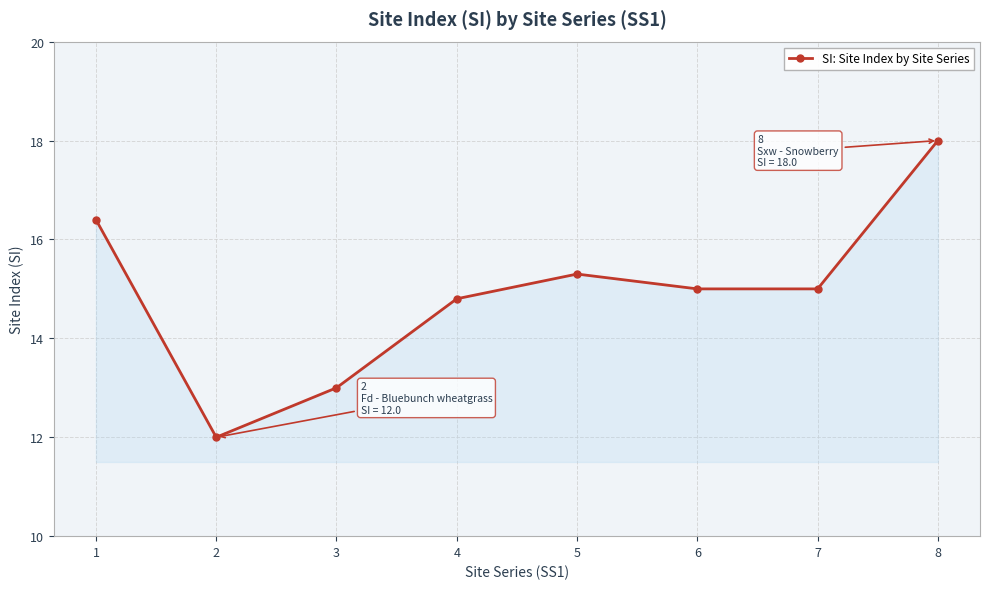

Where is the first local minimum?

2